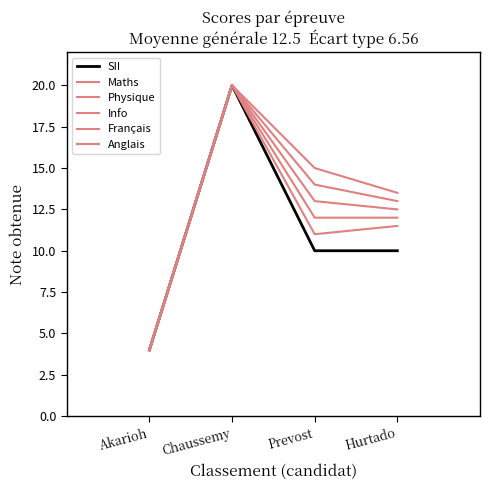

How many series are shown in this chart?

6